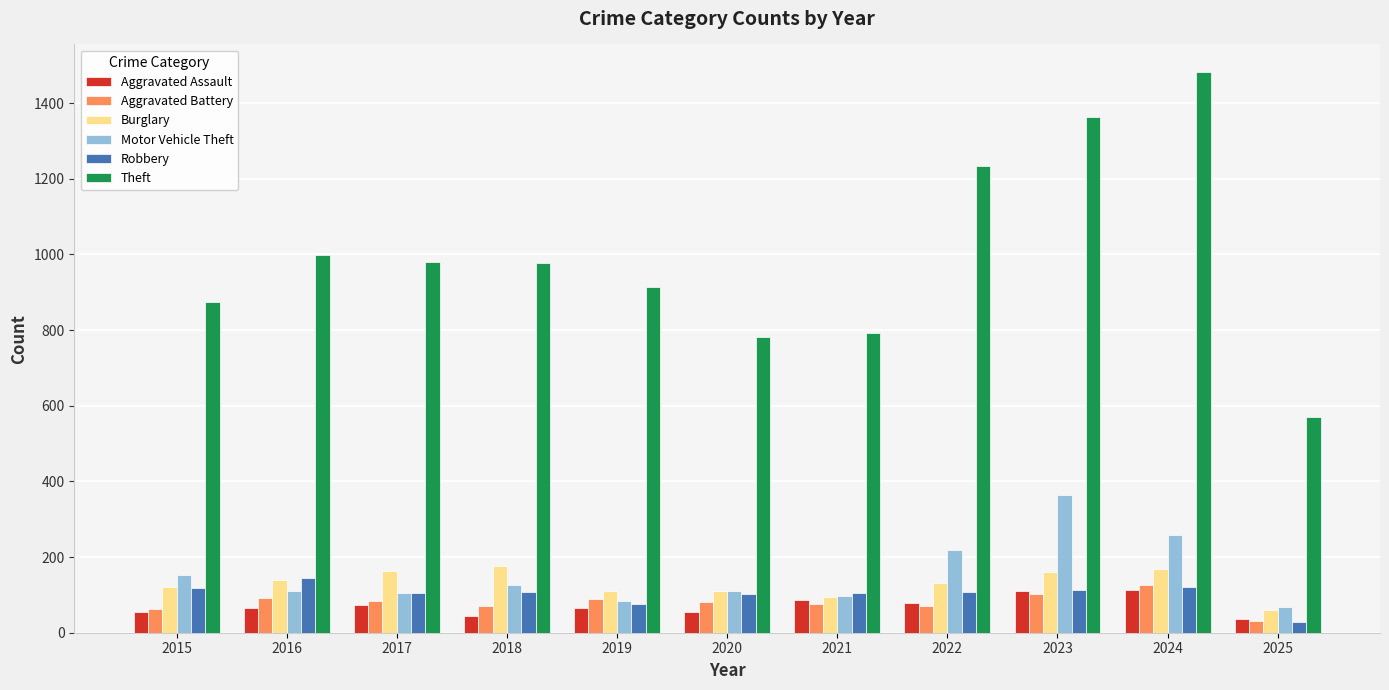

Which series changed the most between 2022 and 2025?

Theft